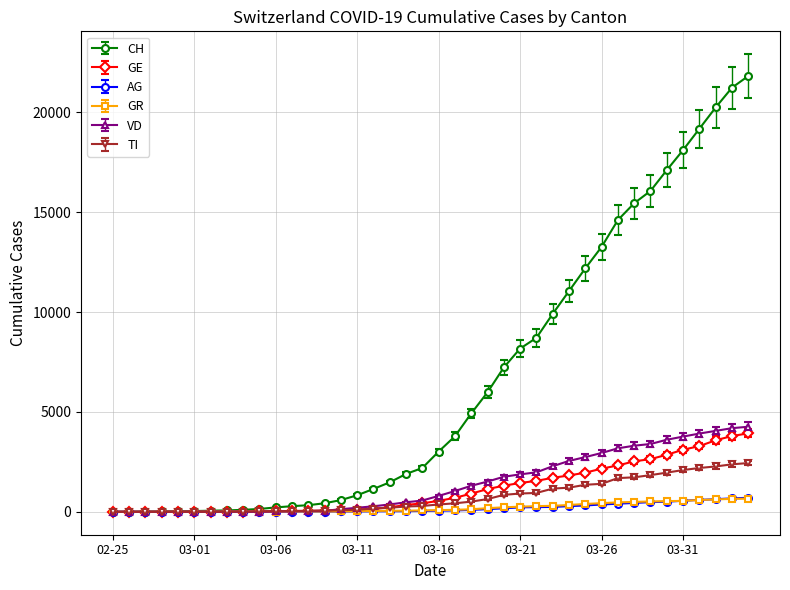

What is the greatest value displayed?

21816